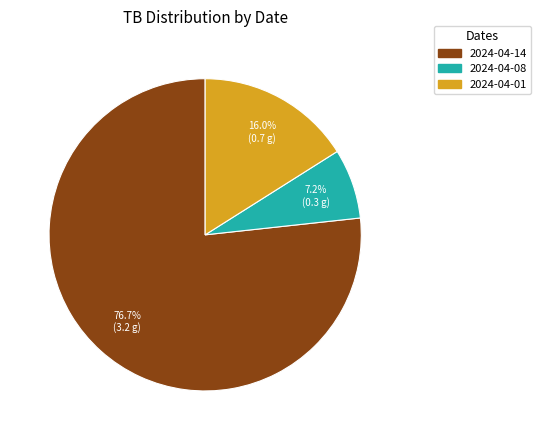

How many segments does this pie chart have?

3